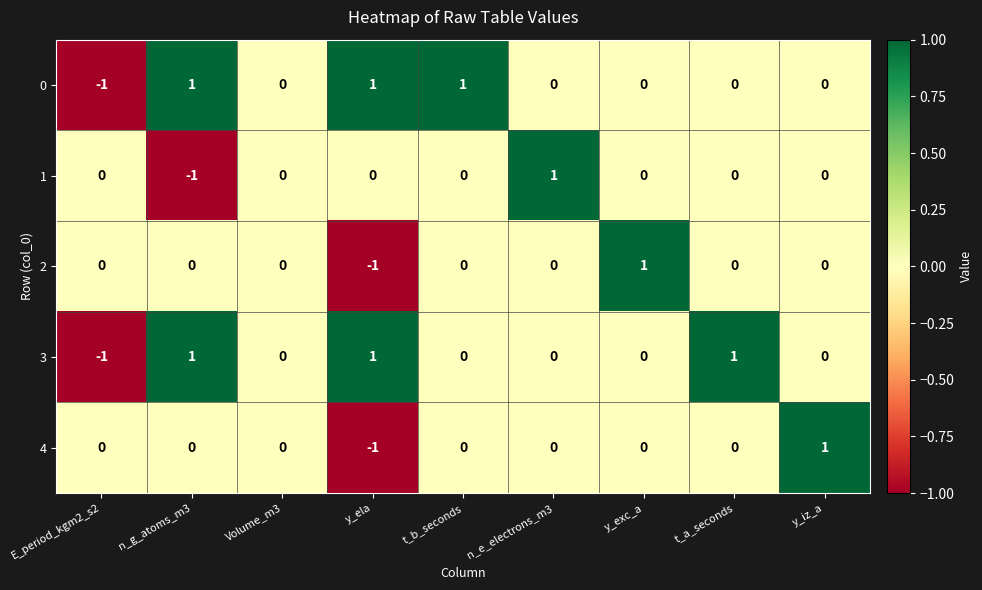

Count the 0 values in the range 0 to 1.

8